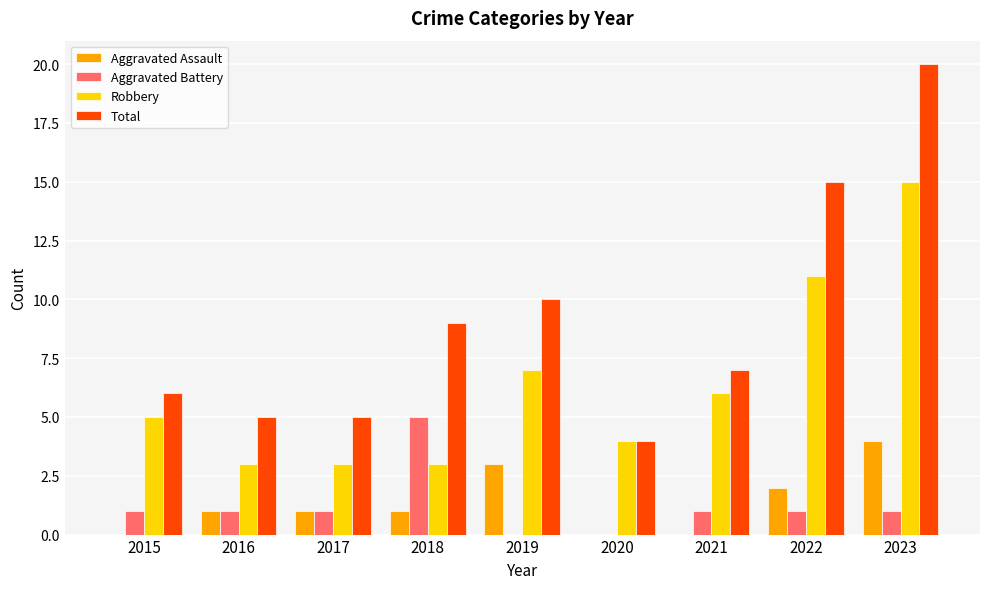

Reading left to right, transcribe all the data shown in this chart.

Aggravated Assault: 0	1	1	1	3	0	0	2	4
Aggravated Battery: 1	1	1	5	0	0	1	1	1
Robbery: 5	3	3	3	7	4	6	11	15
Total: 6	5	5	9	10	4	7	15	20